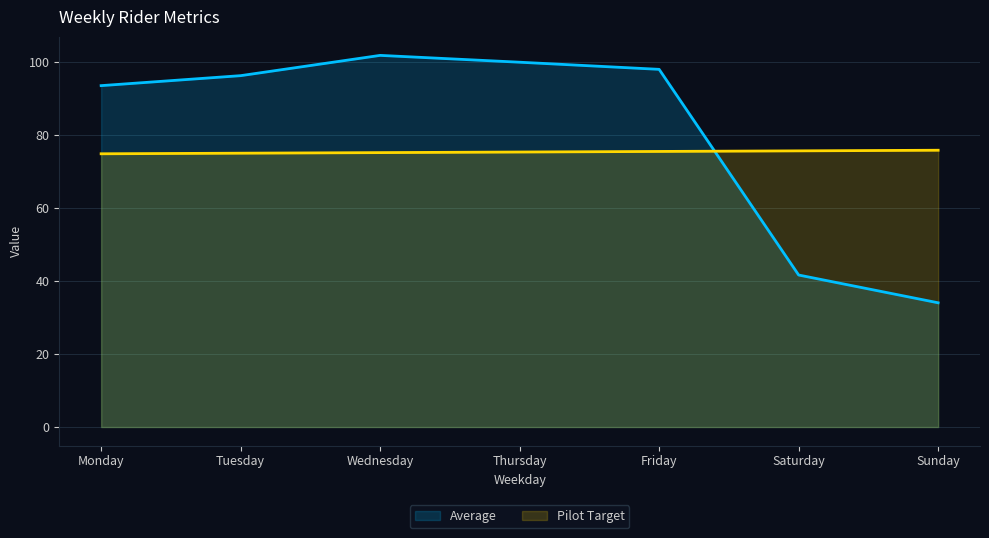

Reading right to left, what are all the values shown in this chart?

Average line: 34.0	41.6	97.9	99.8	101.7	96.2	93.4
Pilot Target line: 75.8	75.6	75.4	75.3	75.1	74.9	74.8